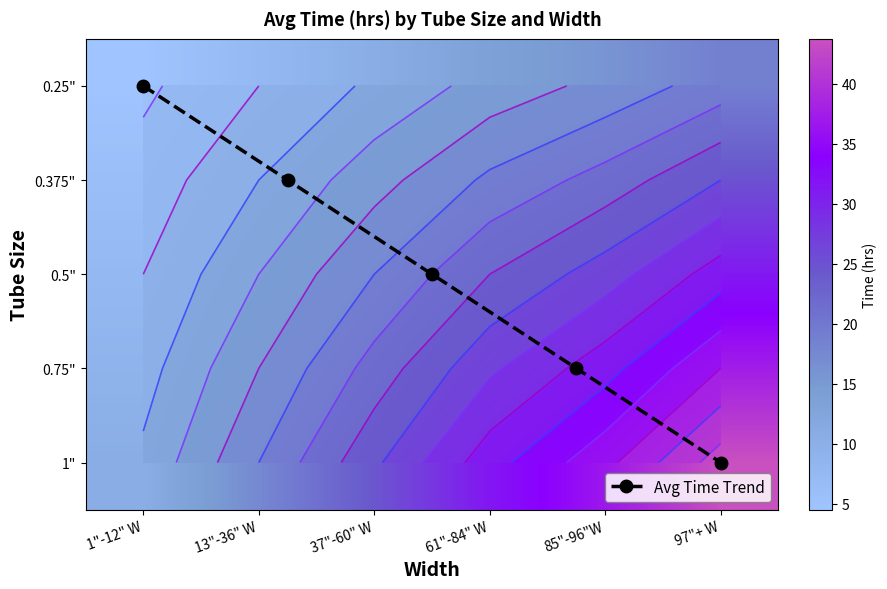

What is the minimum value for 0.5"?

10.5